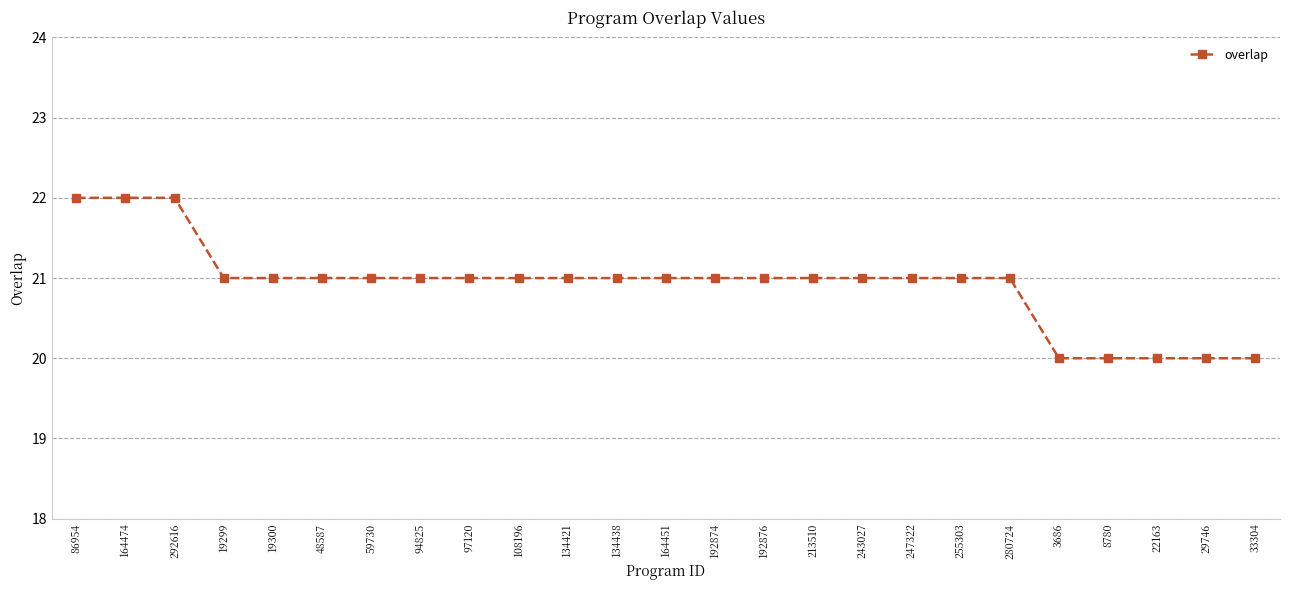

Count the values in the range 21 to 22.

20